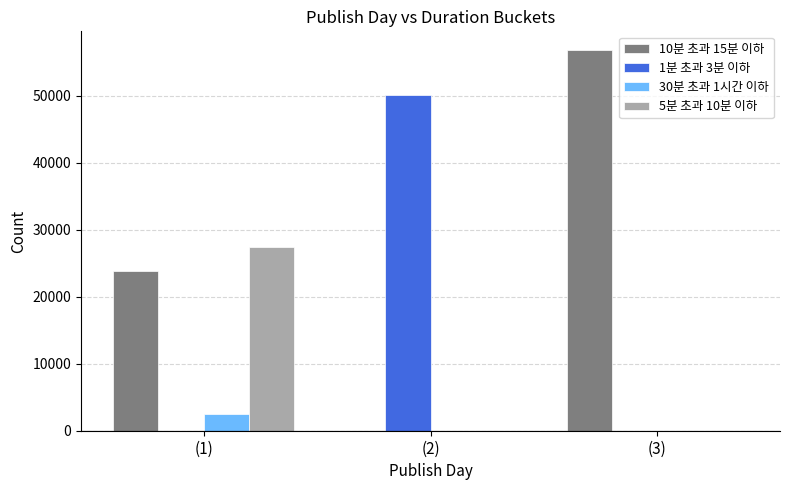

What is the average value of the 10분 초과 15분 이하 series?

26836